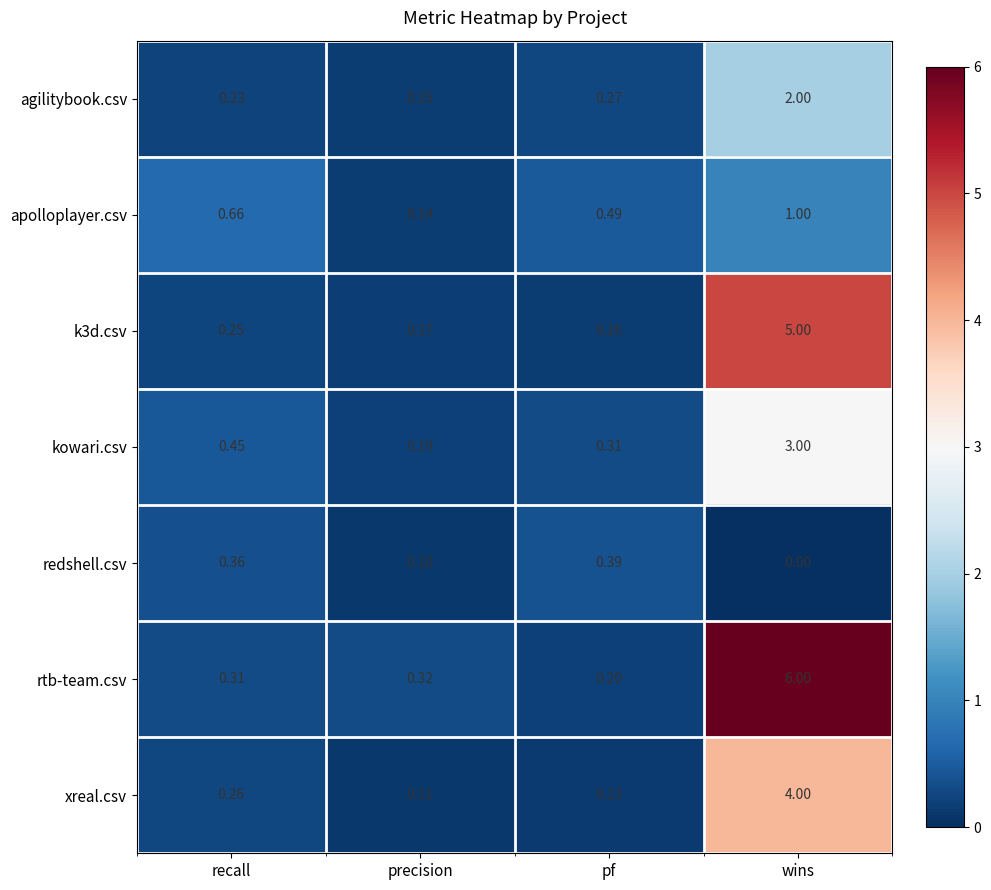

What is the total value across all series at precision?

1.2